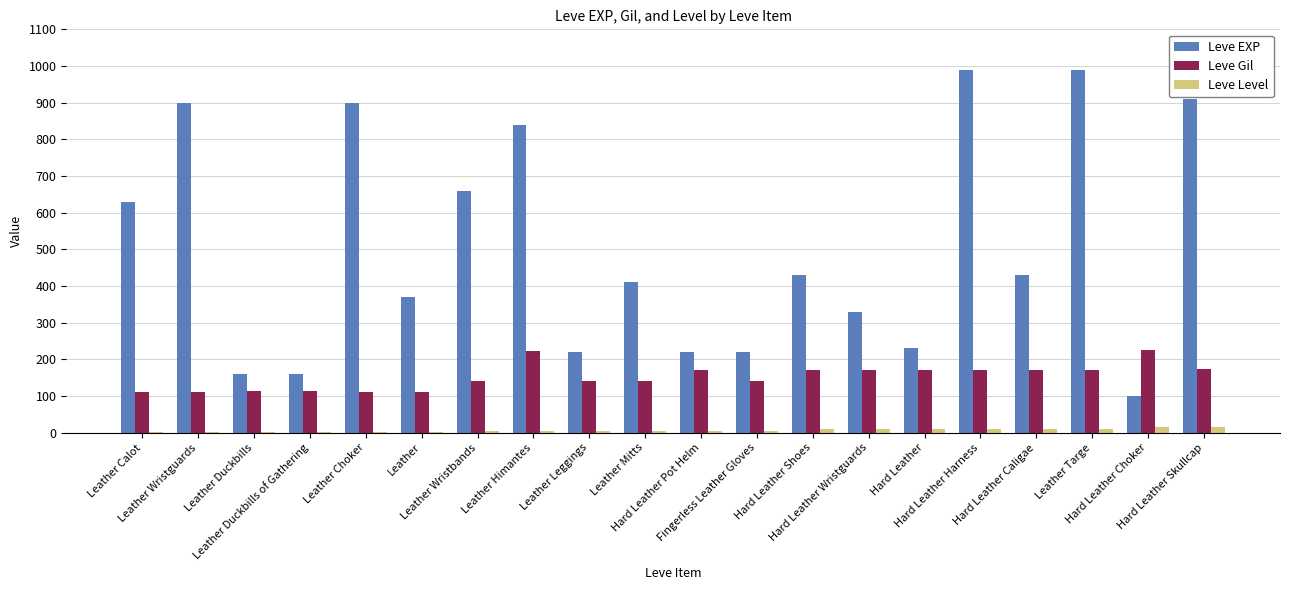

How many Leve Level values are between 1 and 10?

18